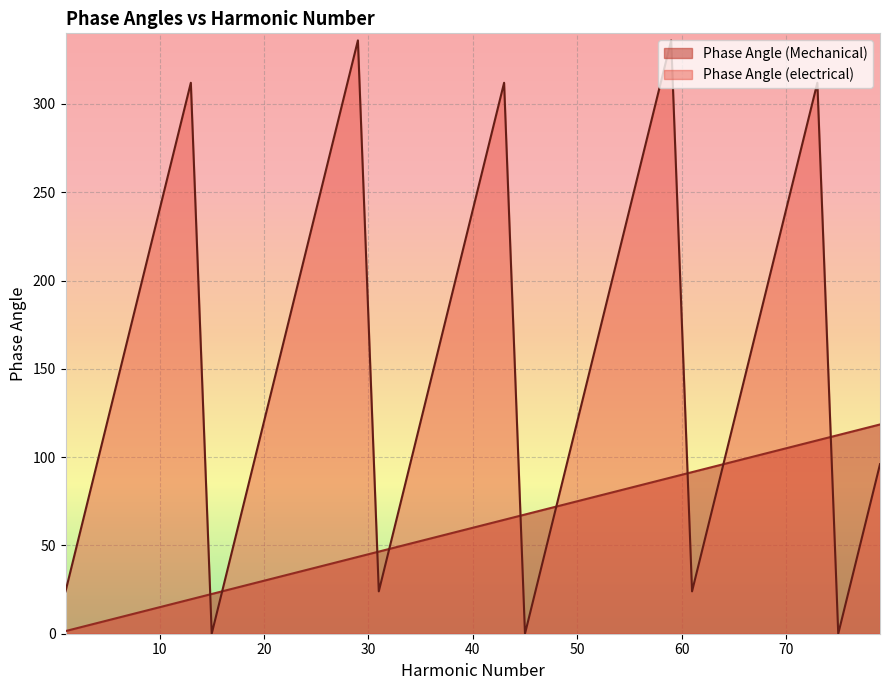

Between 9 and 11, which is larger?

11